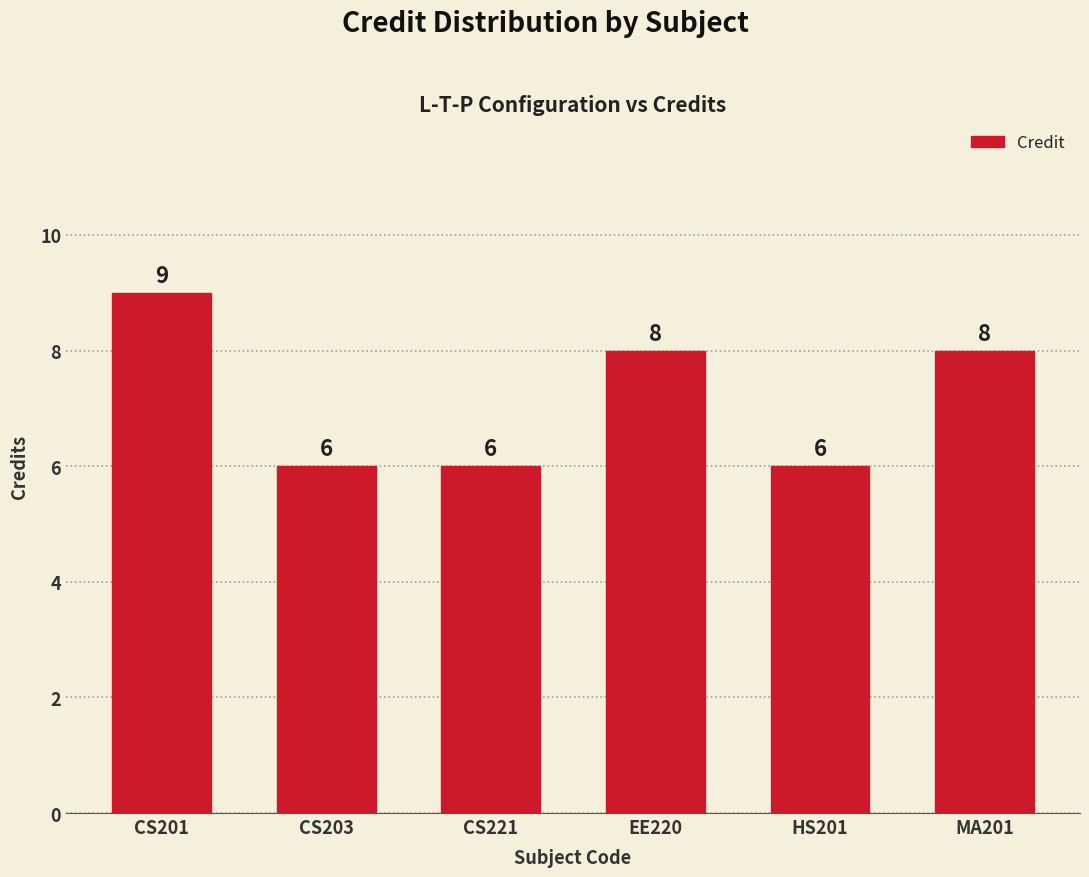

The value at CS203 is 6. True or false?

True